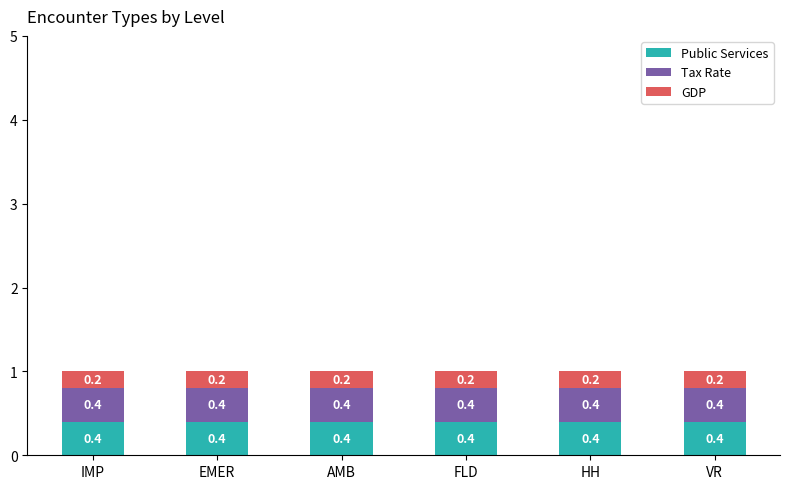

What is the maximum value for Public Services?

0.4